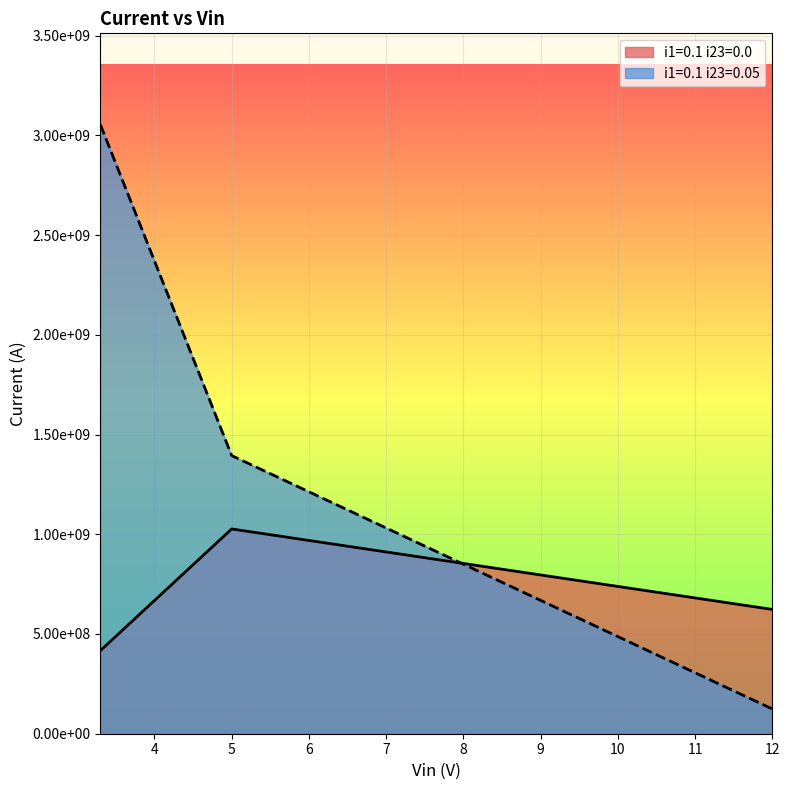

What is the value of the i1=0.1 i23=0.05 point at the 1st from the left?

3053633477.1